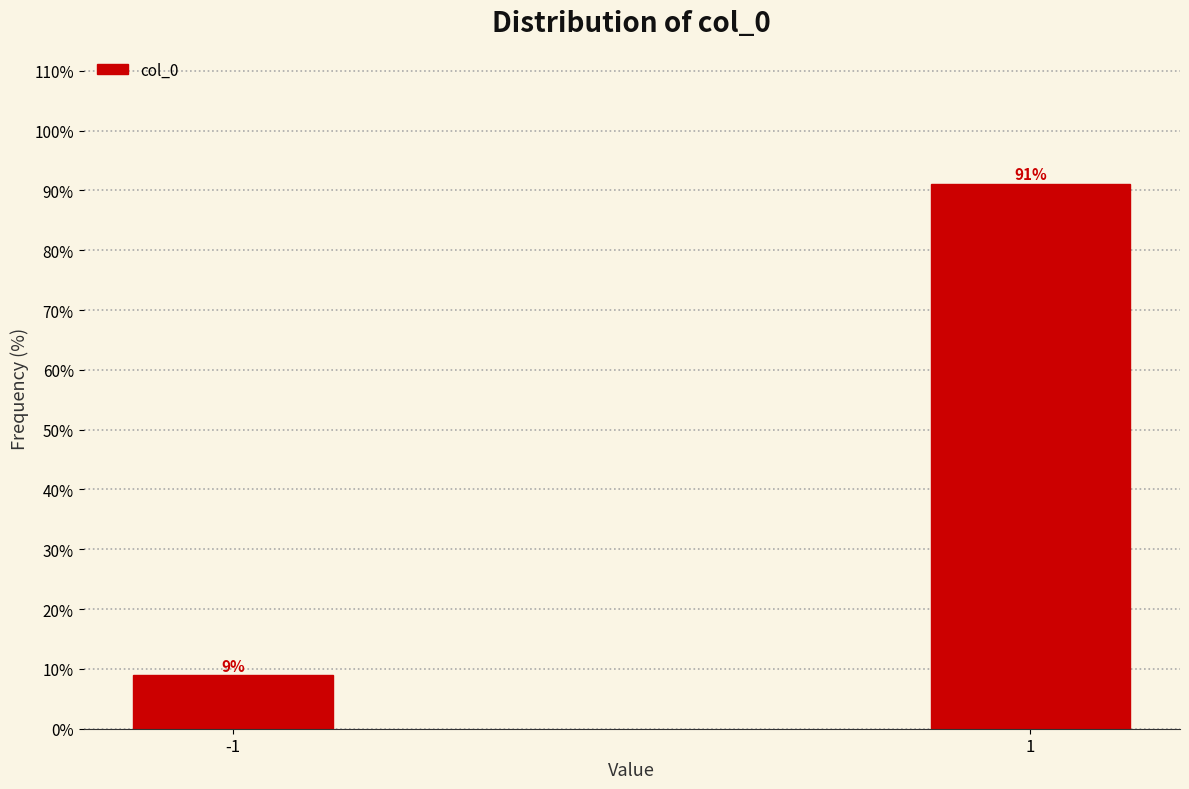

What value does the data have at 1?

91.1